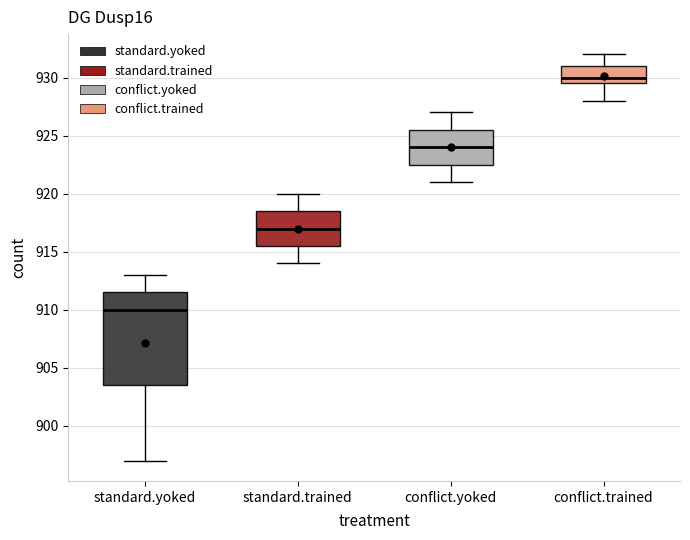

Which box is the tallest, from its lower edge to its upper edge?

standard.yoked